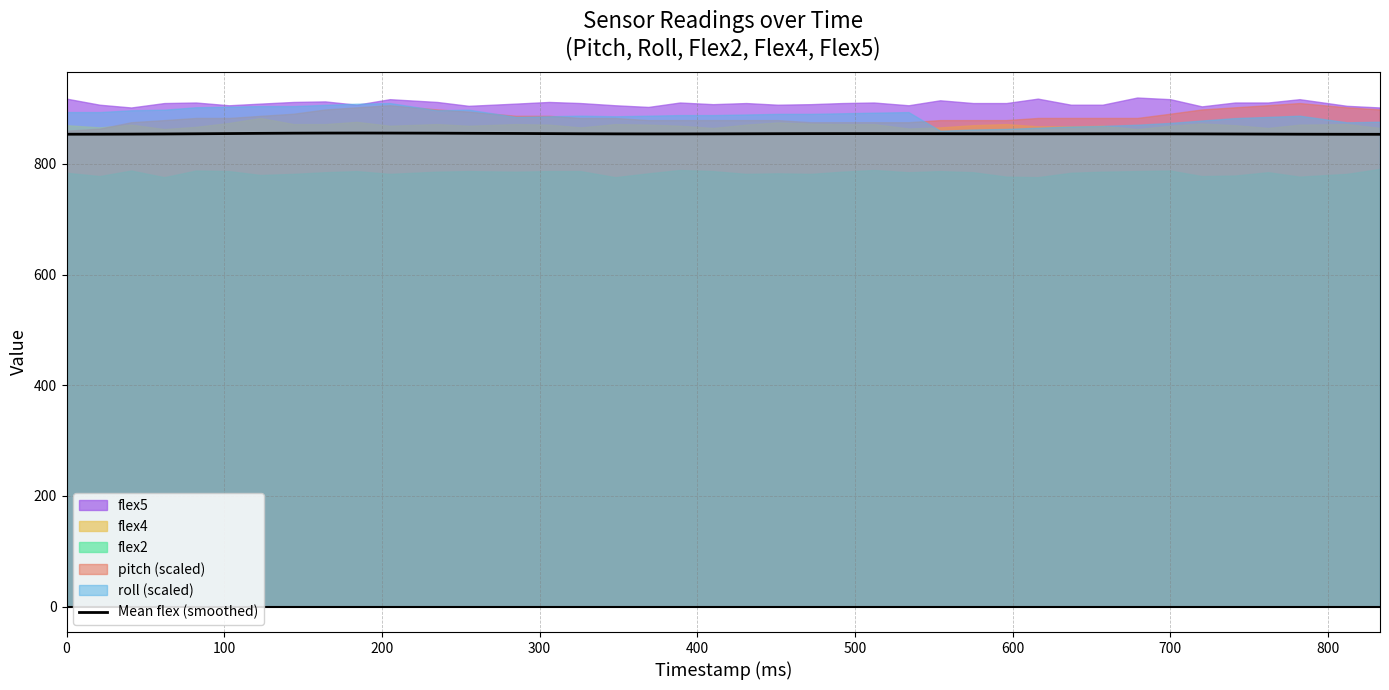

What is the difference between the maximum and minimum values?

2.3